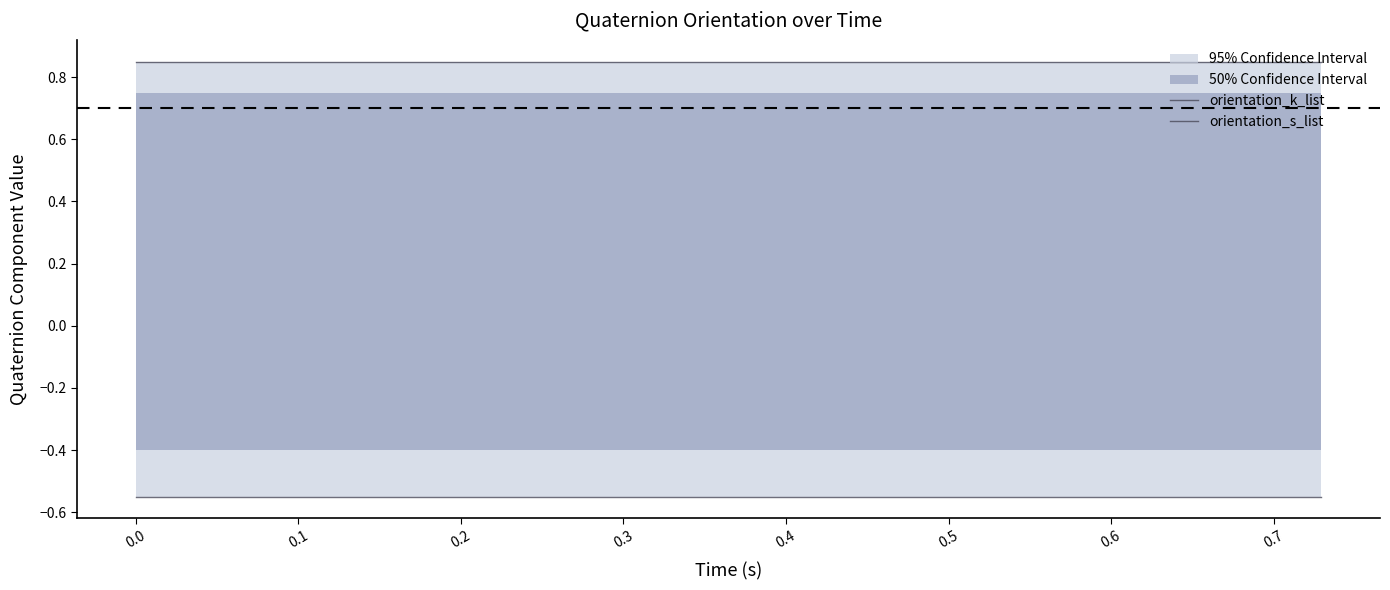

At 0.1, list the series in order from largest to smallest.

orientation_k_list, orientation_s_list